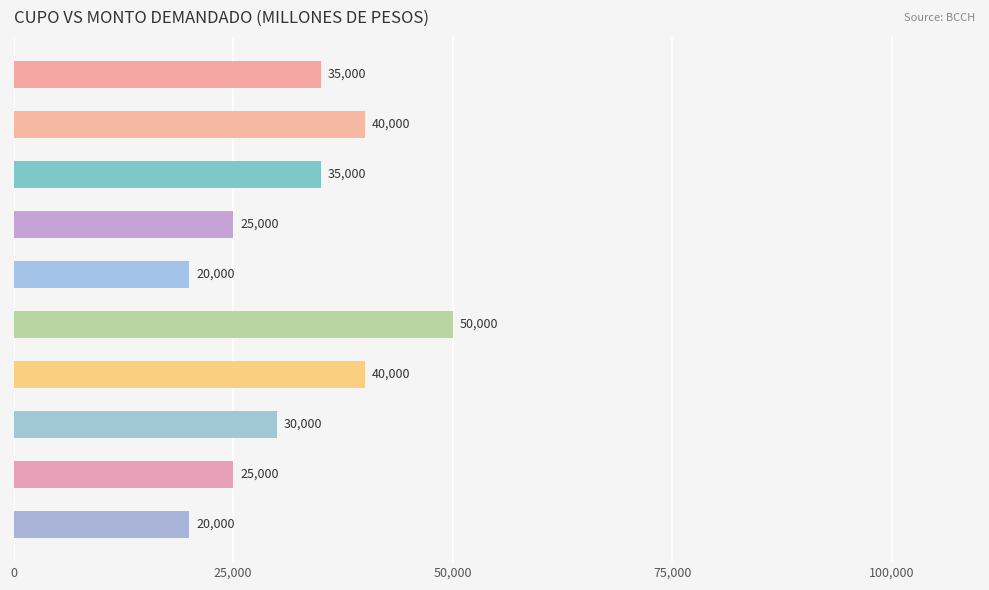

Approximately how many times larger is the value at 14-04-2005 compared to 19-04-2005?

1.0